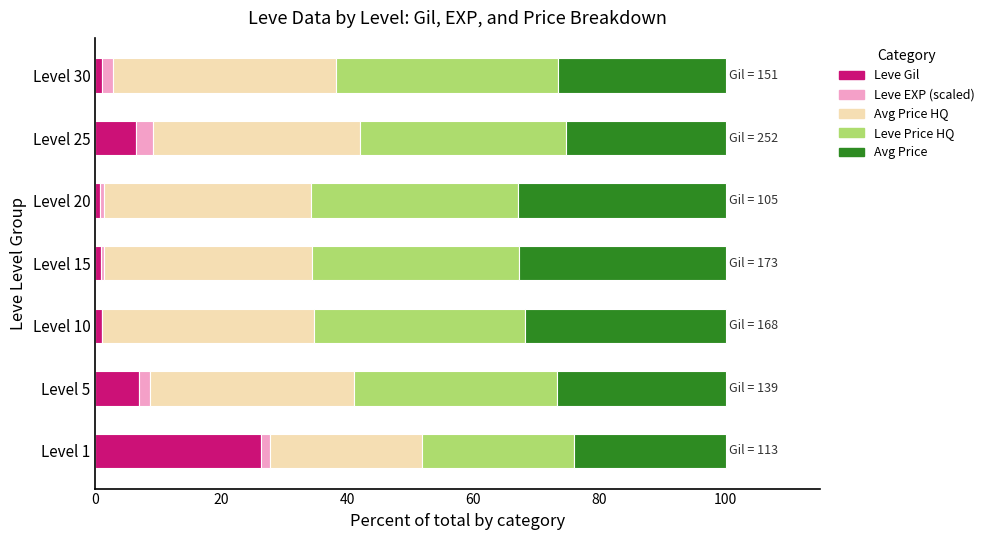

At which label does Leve Gil reach its peak?

Level 1